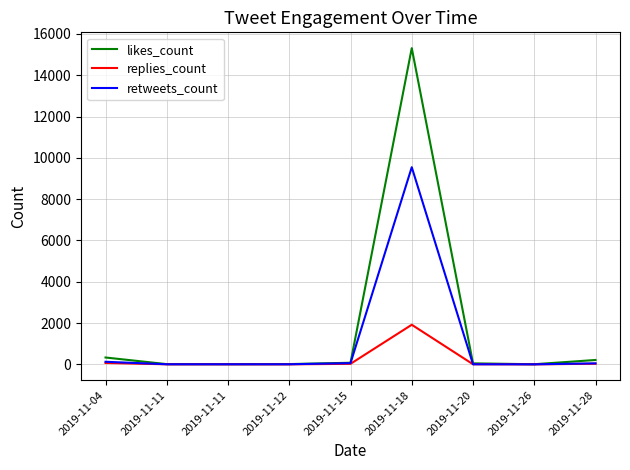

What is the value of the likes_count point at the 8th from the left?

6